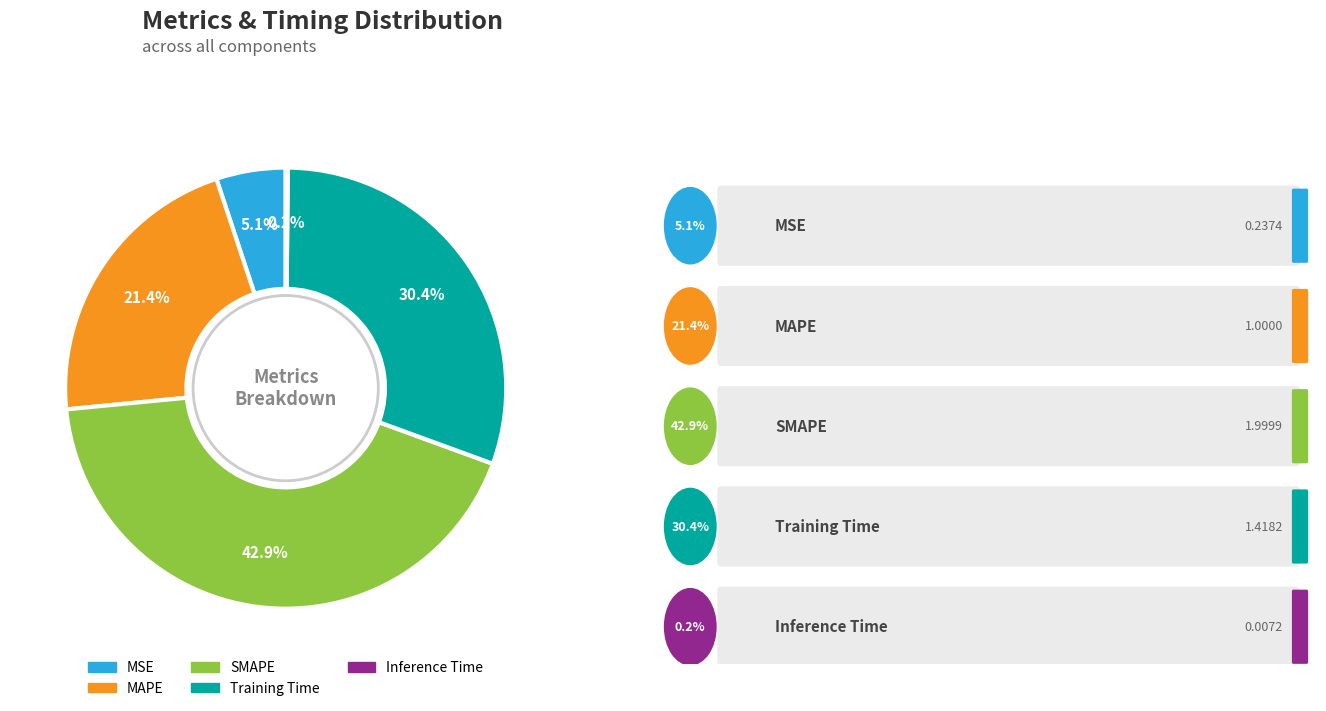

True or false: MAPE accounts for 29% of the total.

False